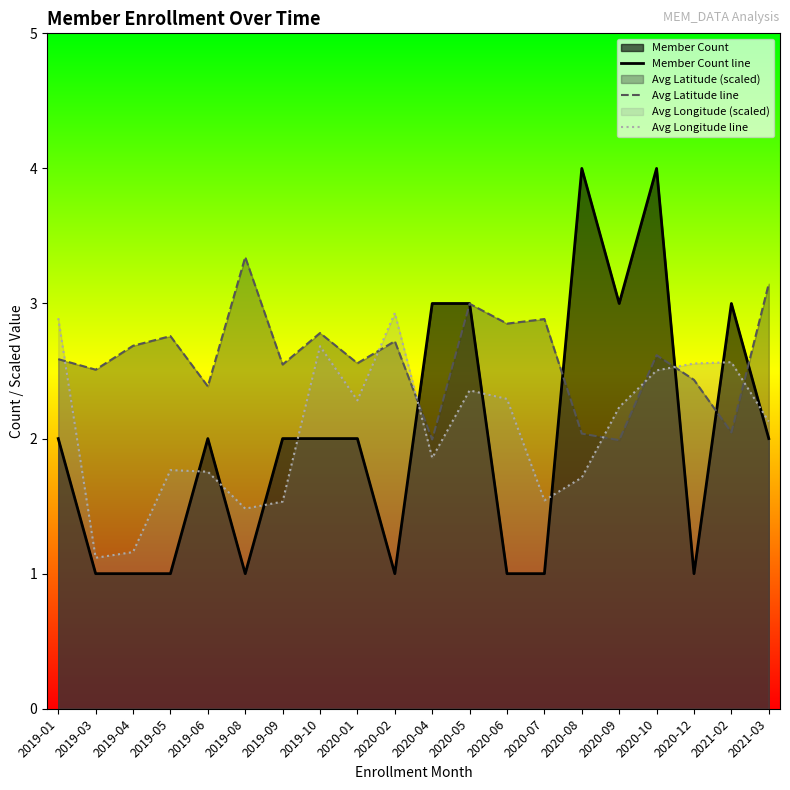

Is it true that Avg Latitude line equals 3.3 at 2019-08?

True